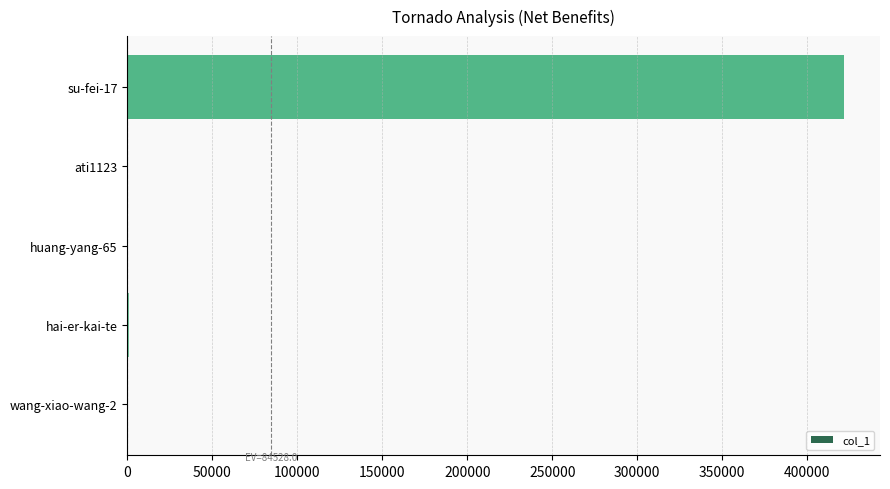

Is it true that the value at su-fei-17 is 421700?

True